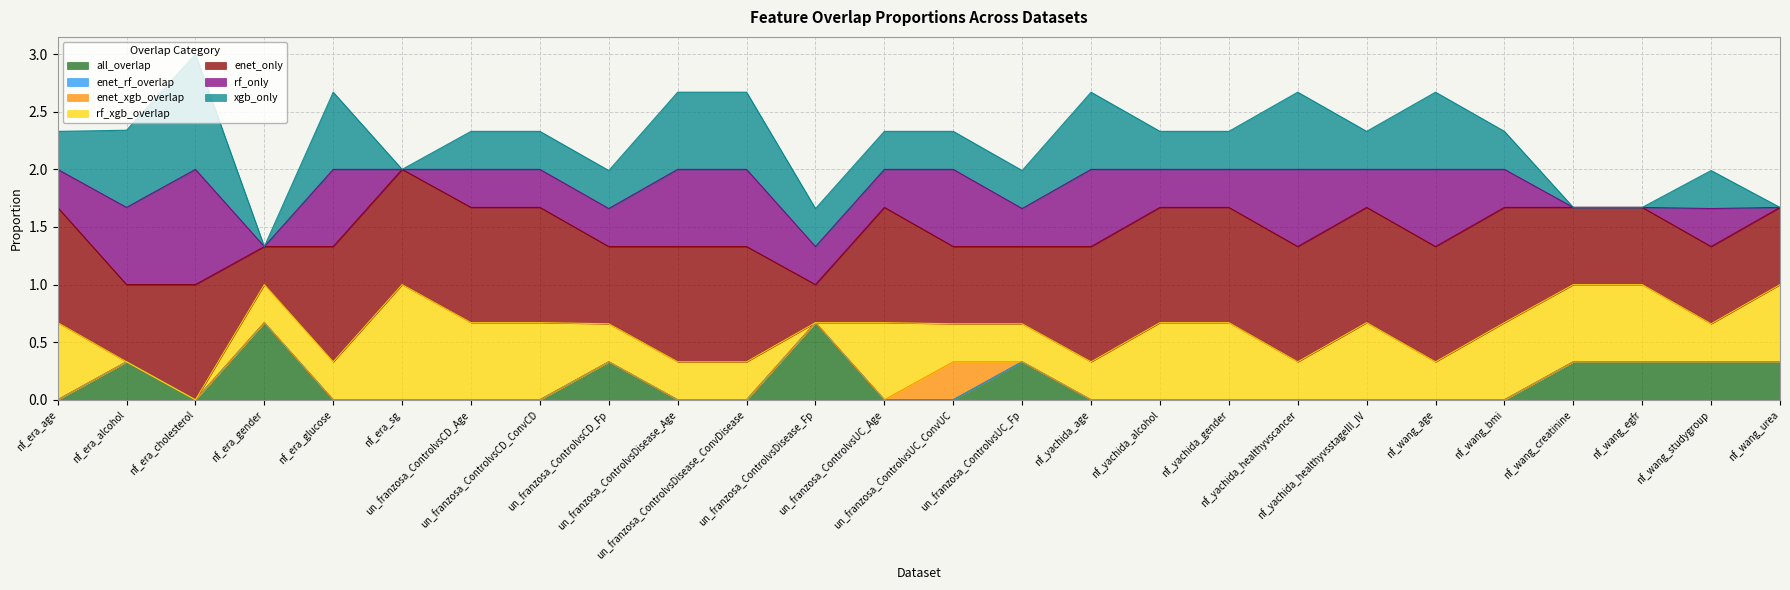

What is the highest value of the all_overlap series?

0.7